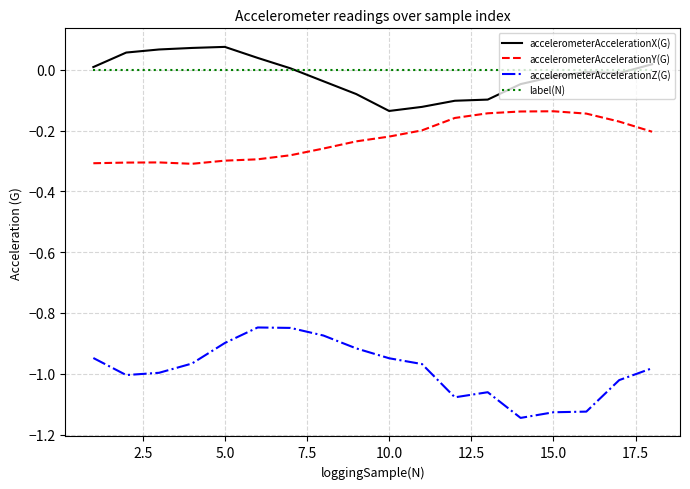

List the series in order of their peak value, lowest first.

accelerometerAccelerationZ(G), accelerometerAccelerationY(G), label(N), accelerometerAccelerationX(G)